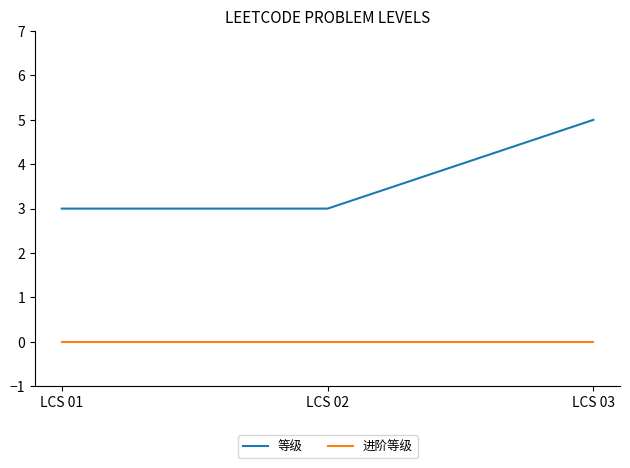

True or false: 进阶等级 has a value of 0 at LCS 02.

True